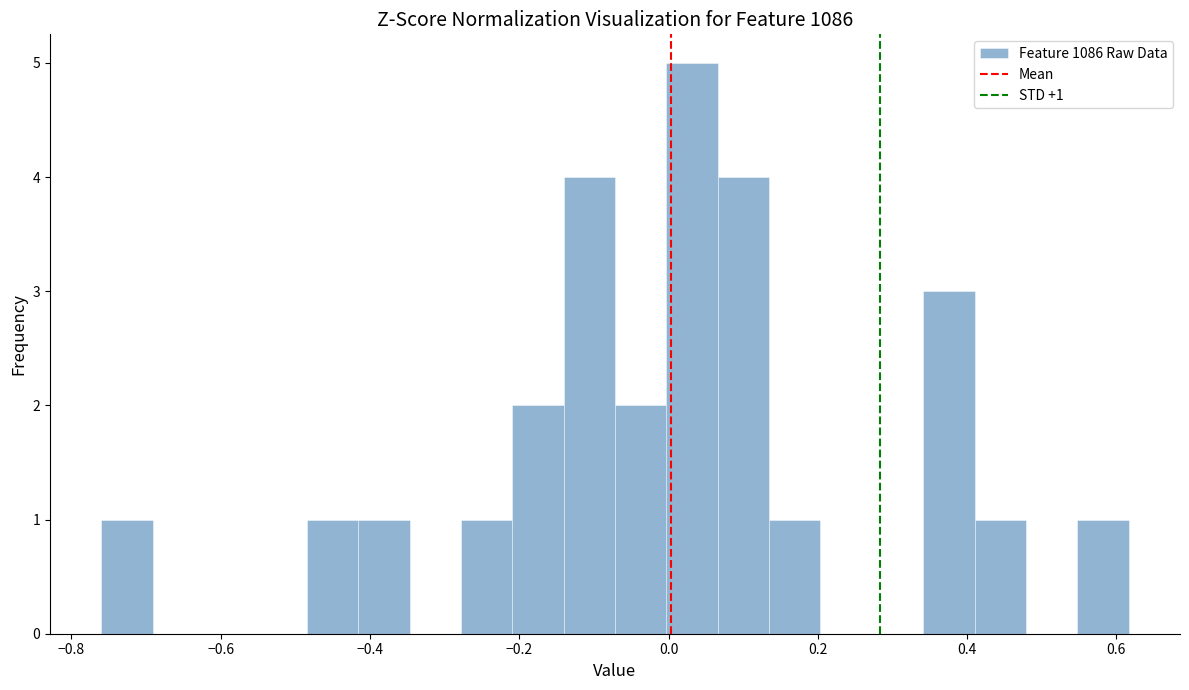

Read against the x-axis, roughly where is the centre of the tallest bar?

0.04